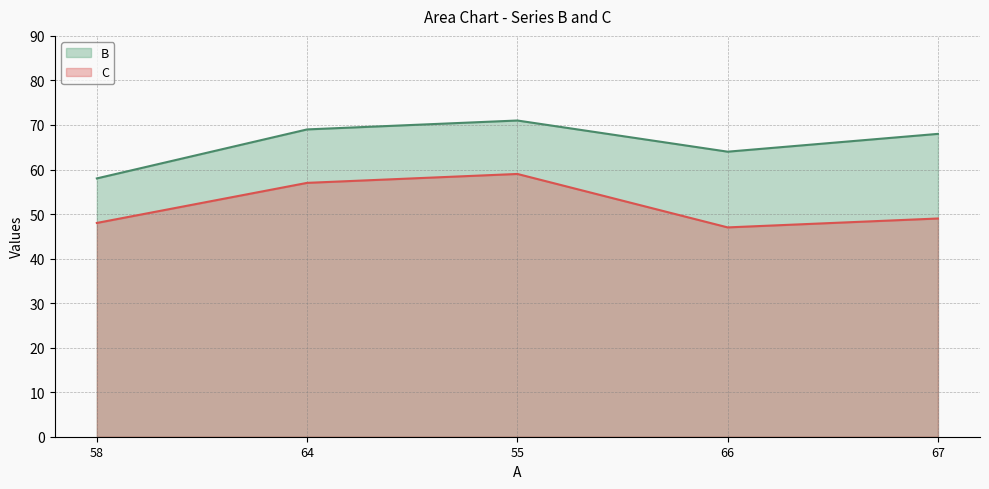

The C series shows 48 at 58. True or false?

True